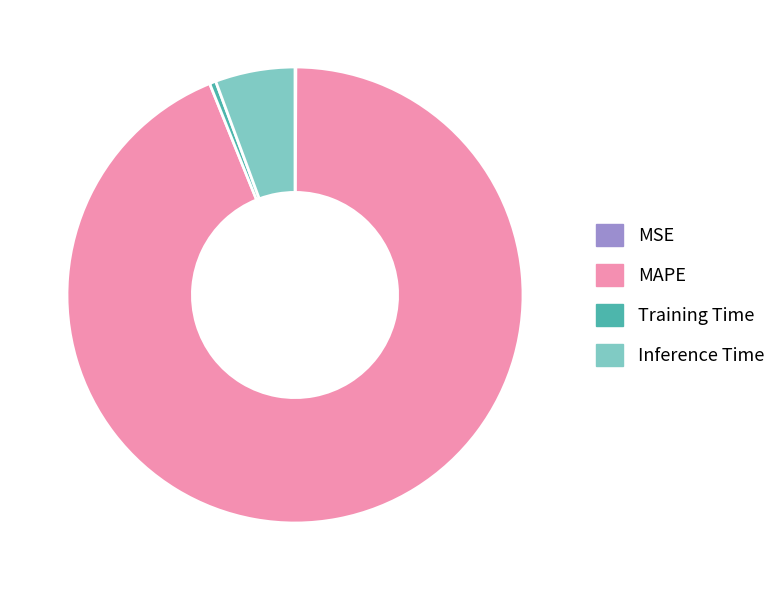

Which slice is the largest?

MAPE